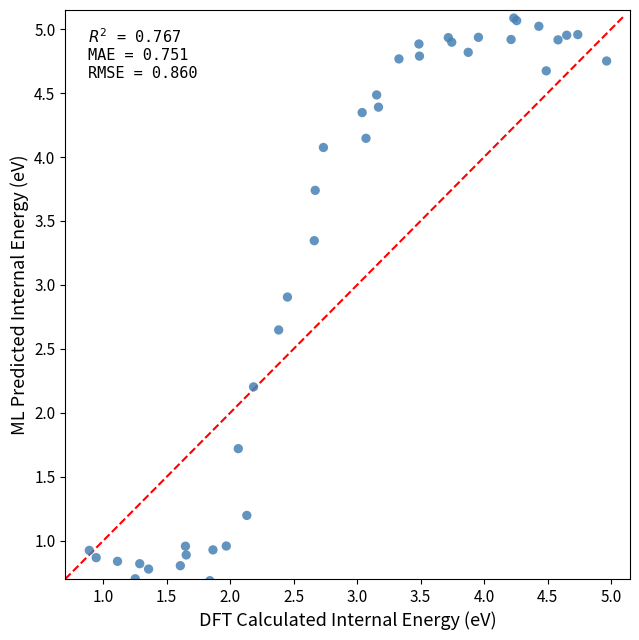

What Y value in the scatter plot is closest to 2?

2.2